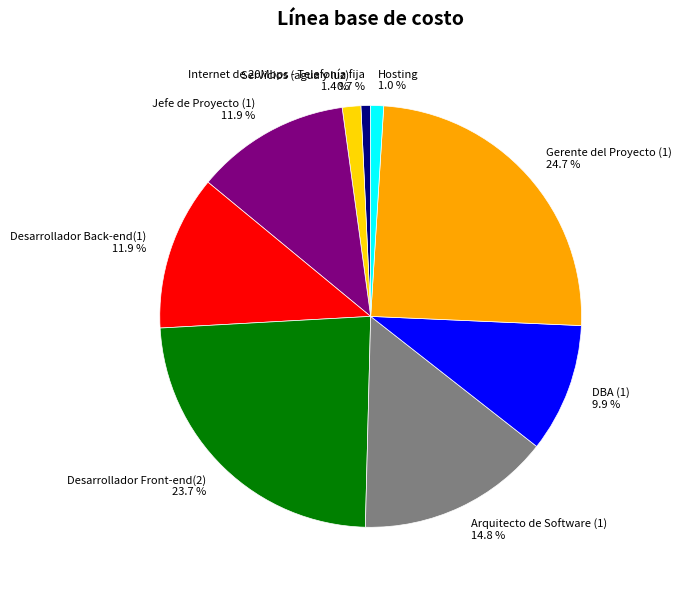

What is the ratio of the value at Desarrollador Front-end(2) to the value at Desarrollador Back-end(1)?

2.0